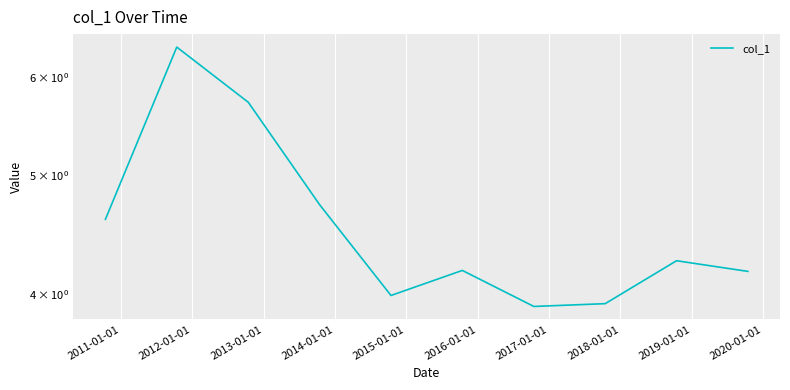

Count the number of data series in this chart.

1